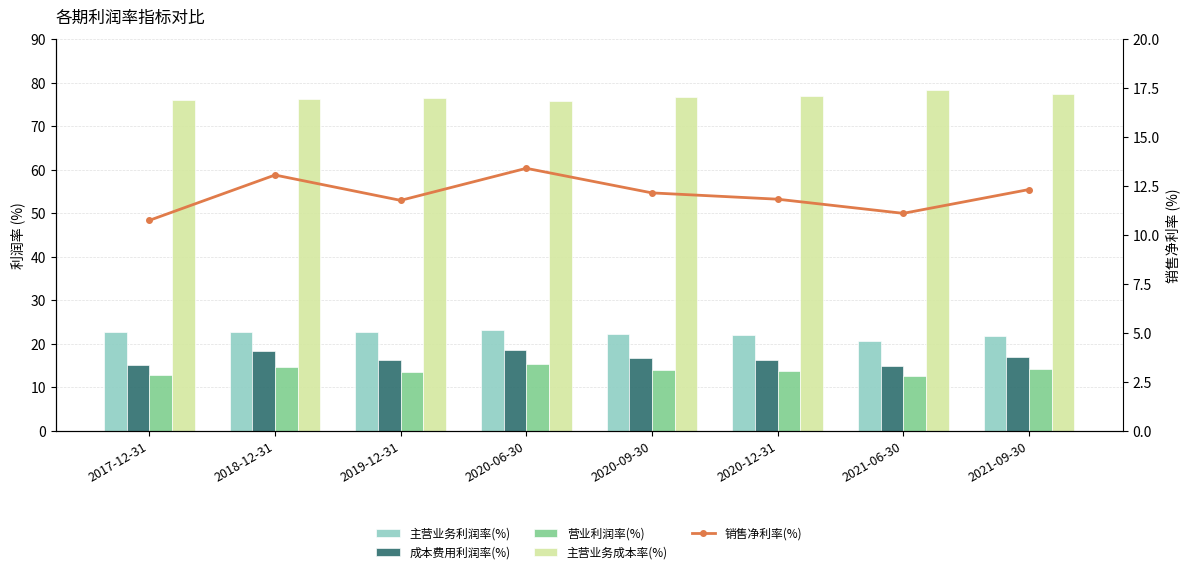

Which category has the highest value in the 成本费用利润率(%) series?

2020-06-30